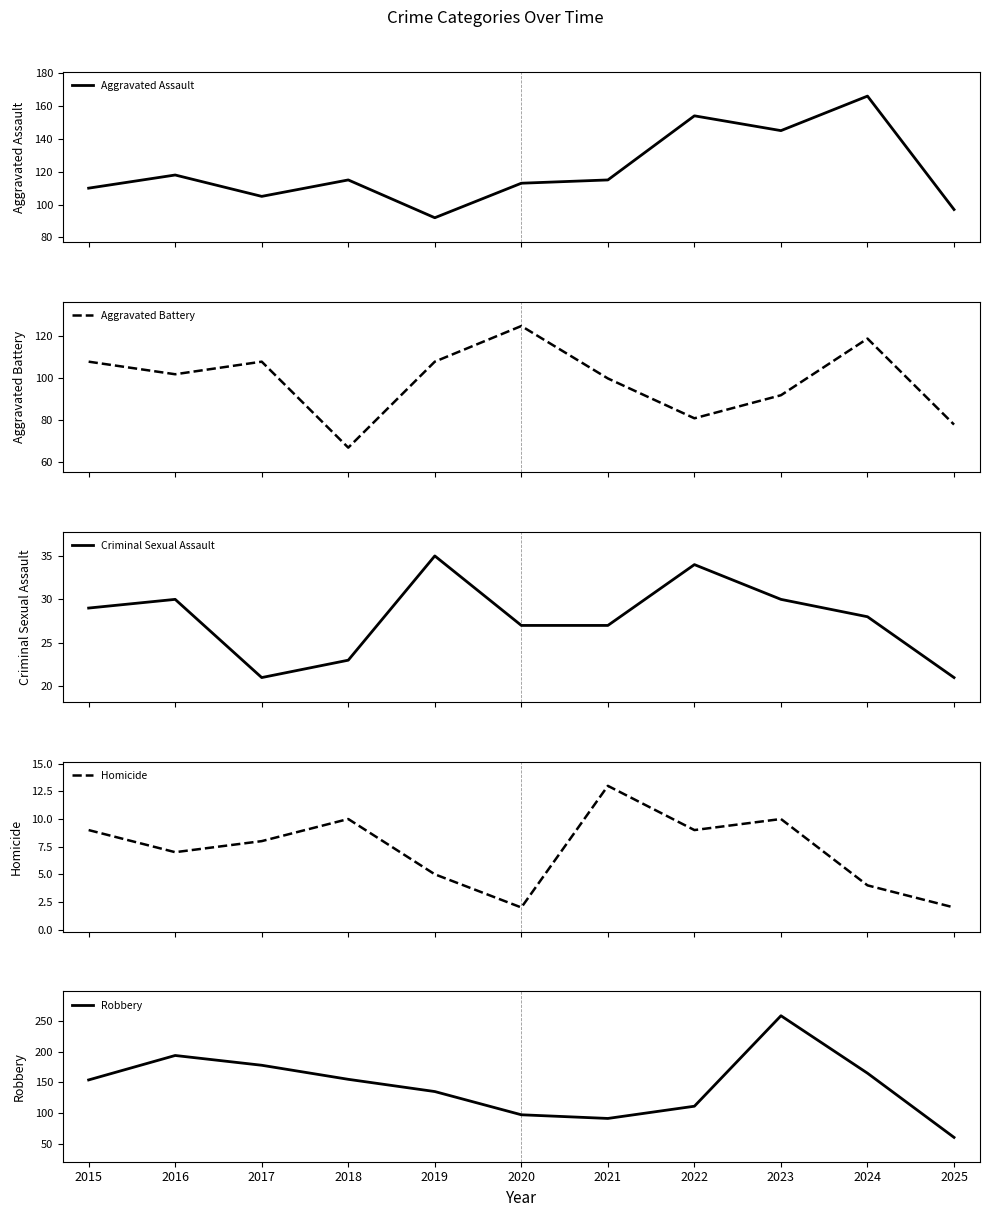

What are all the series names shown in the legend?

Aggravated Assault, Aggravated Battery, Criminal Sexual Assault, Homicide, Robbery